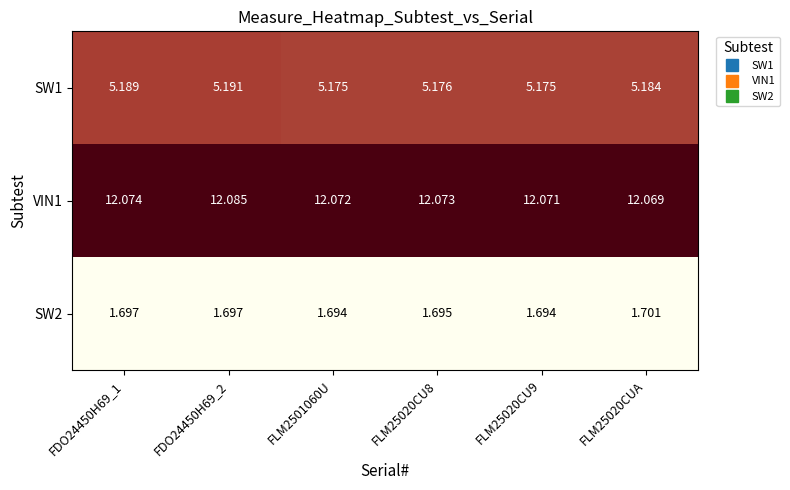

Is the value of SW1 at FLM25020CUA greater than the value of VIN1 at FDO24450H69_2?

No